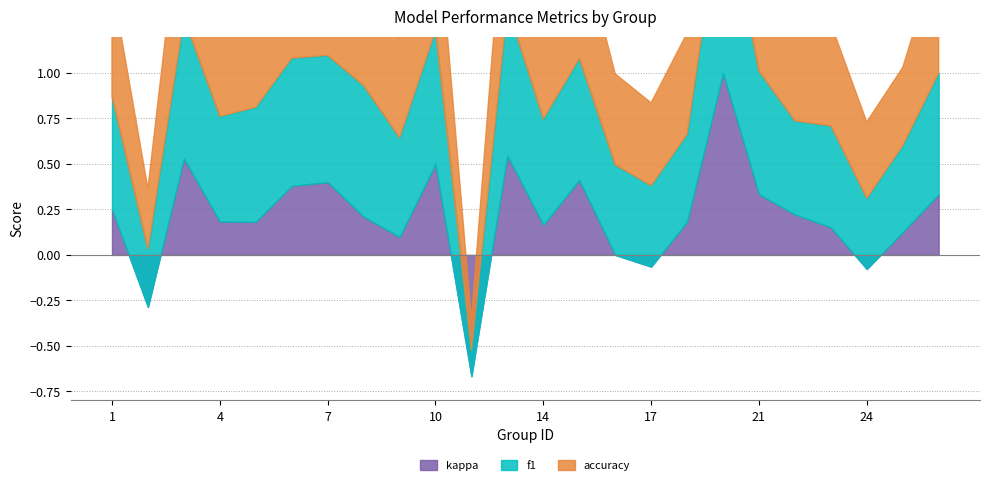

Where is the first local minimum for accuracy?

2